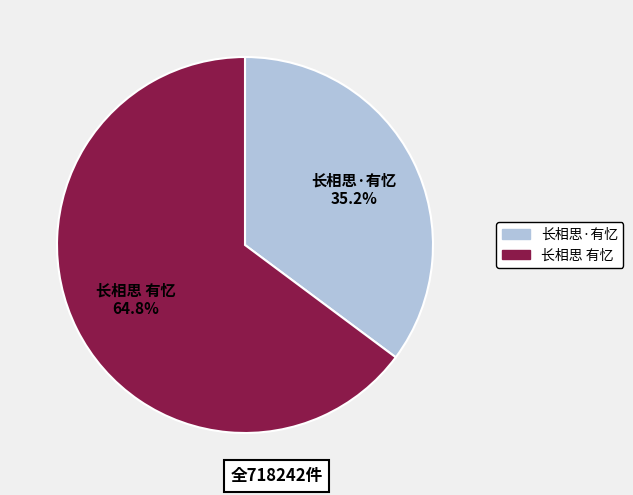

Rank the categories by value from highest to lowest.

长相思 有忆, 长相思·有忆